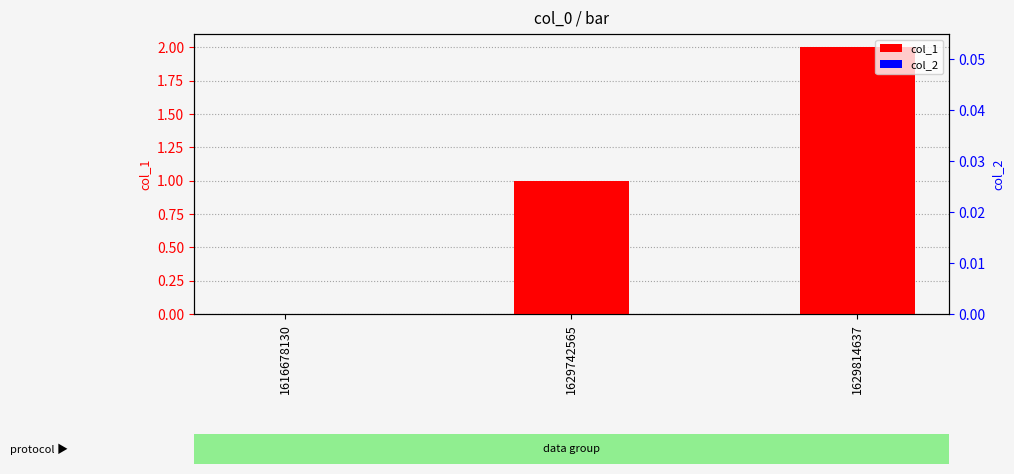

What is the difference between the maximum and minimum values in the col_1 series?

2